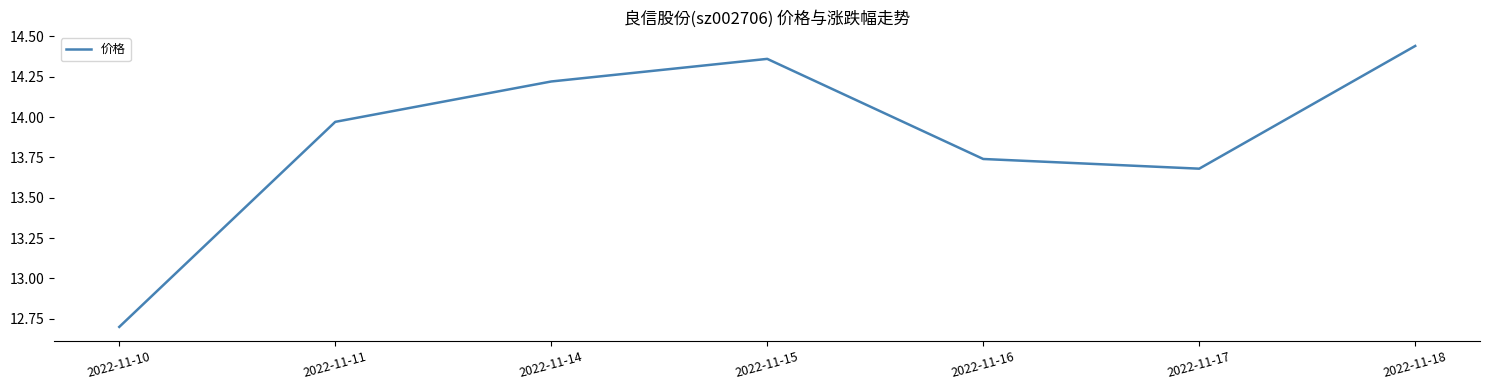

At which category does the chart reach its minimum across all series?

2022-11-10